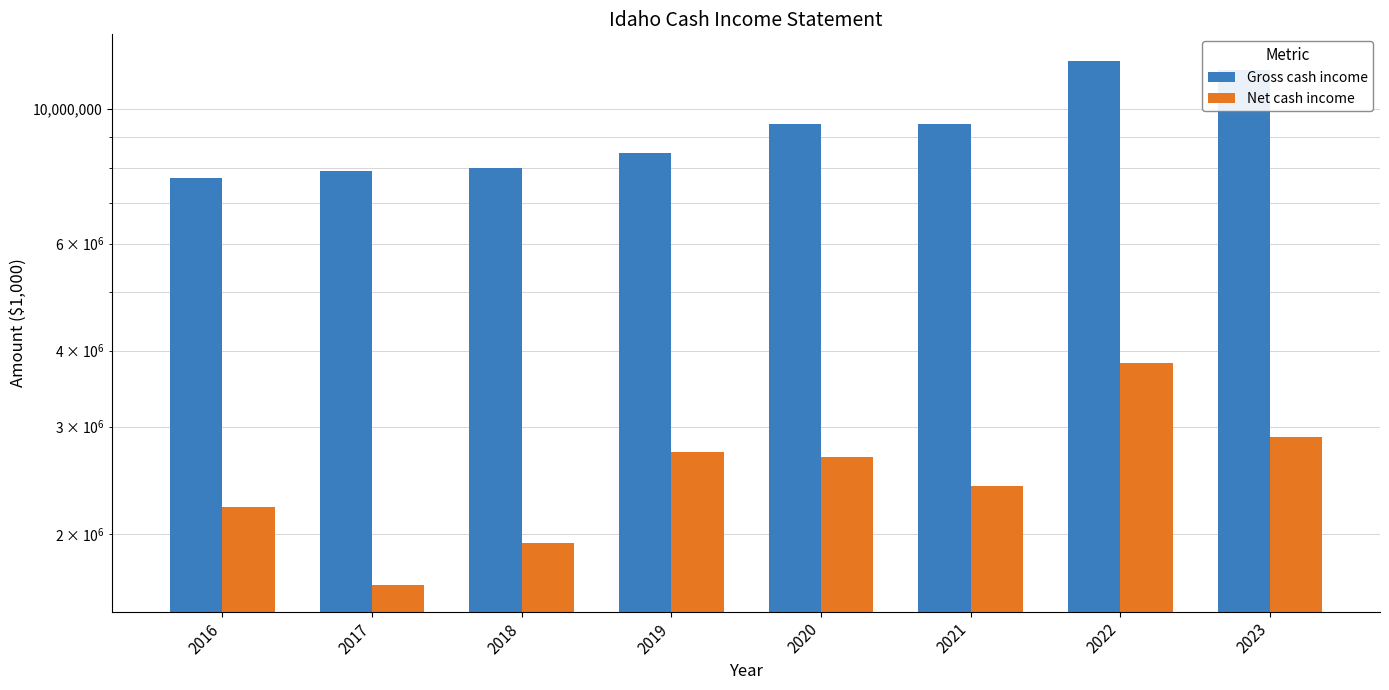

Reading left to right, transcribe all the data shown in this chart.

Gross cash income: 2016=7693905	2017=7888917	2018=7995908	2019=8444717	2020=9430944	2021=9447281	2022=12002598	2023=11602450
Net cash income: 2016=2212724	2017=1644606	2018=1934533	2019=2726593	2020=2674987	2021=2401016	2022=3811377	2023=2885748